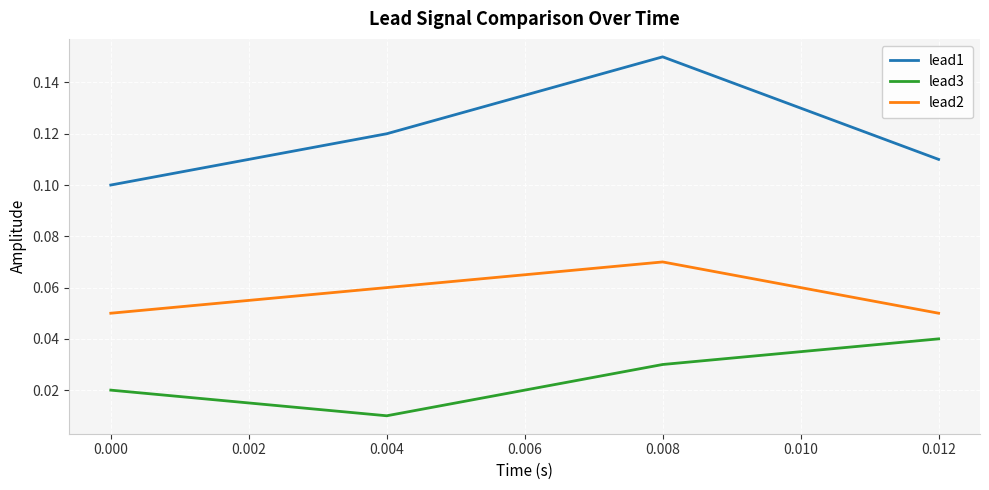

Which label corresponds to the largest value in the chart?

0.008